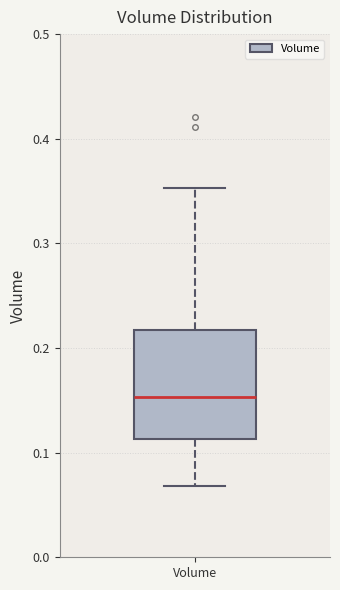

Transcribe this box plot: give where the median line is, the range the box spans, and where the two whiskers end, as read against the y-axis. The values are not printed on the chart, so give them approximately, as read against the axis.

median 0.15, box 0.11 to 0.22, whiskers 0.07 to 0.35